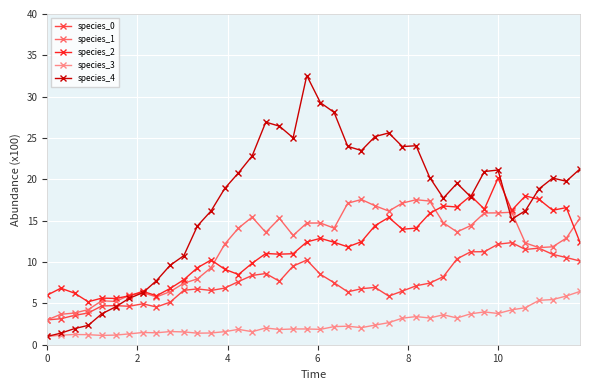

Which series has the largest range (max minus min)?

species_4